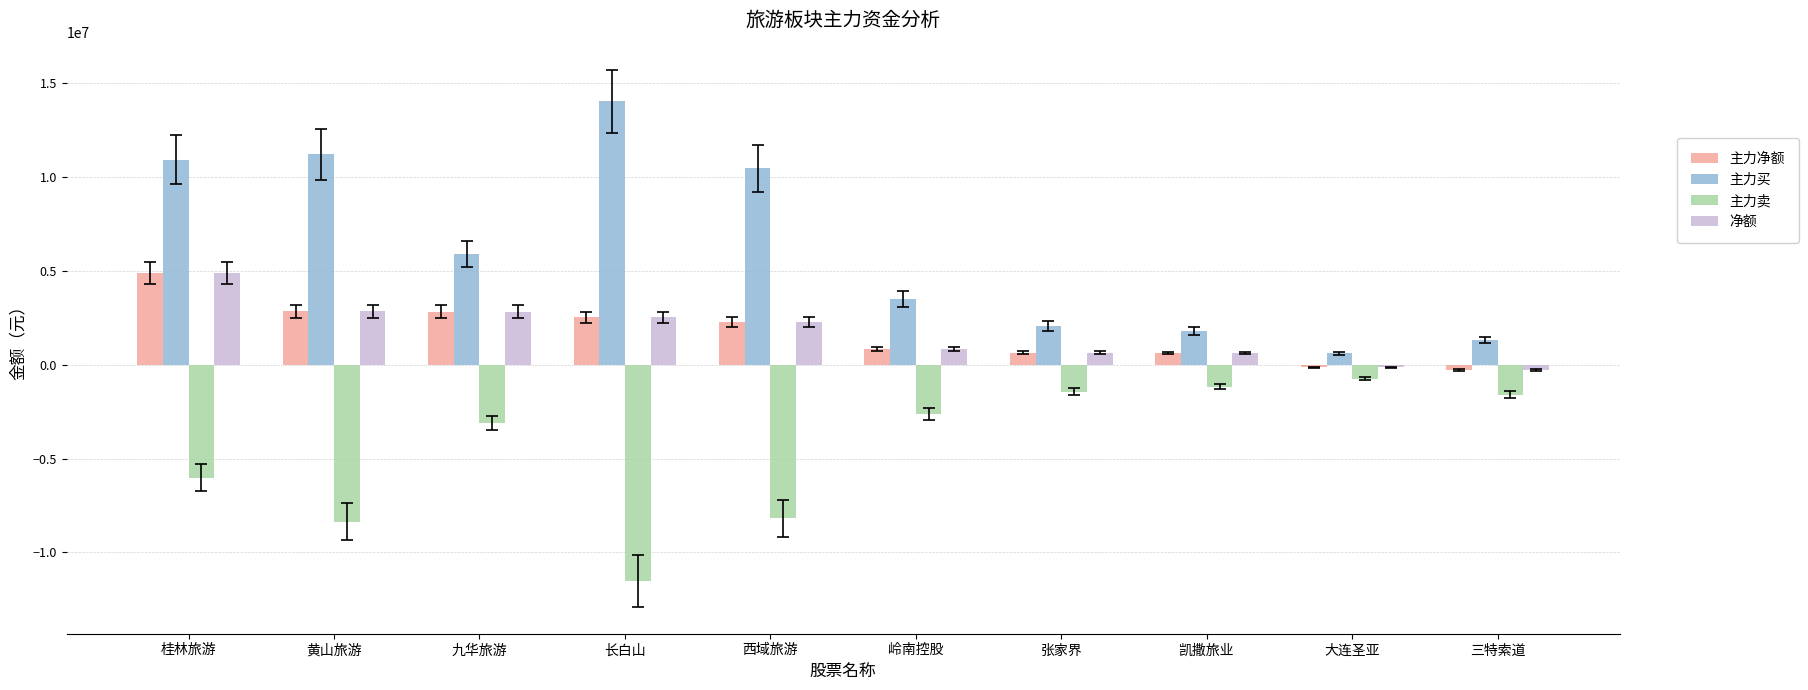

What is the approximate value of 主力卖 at 岭南控股?

-2639945